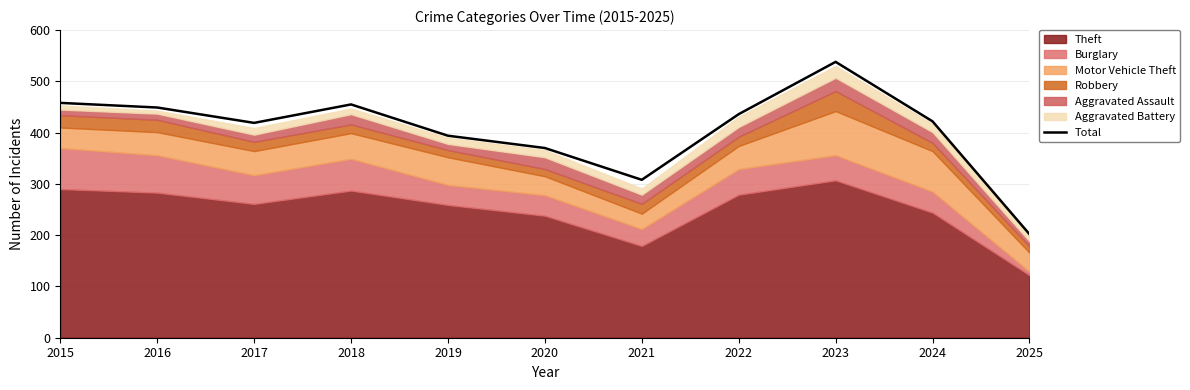

What is the greatest value displayed?

538